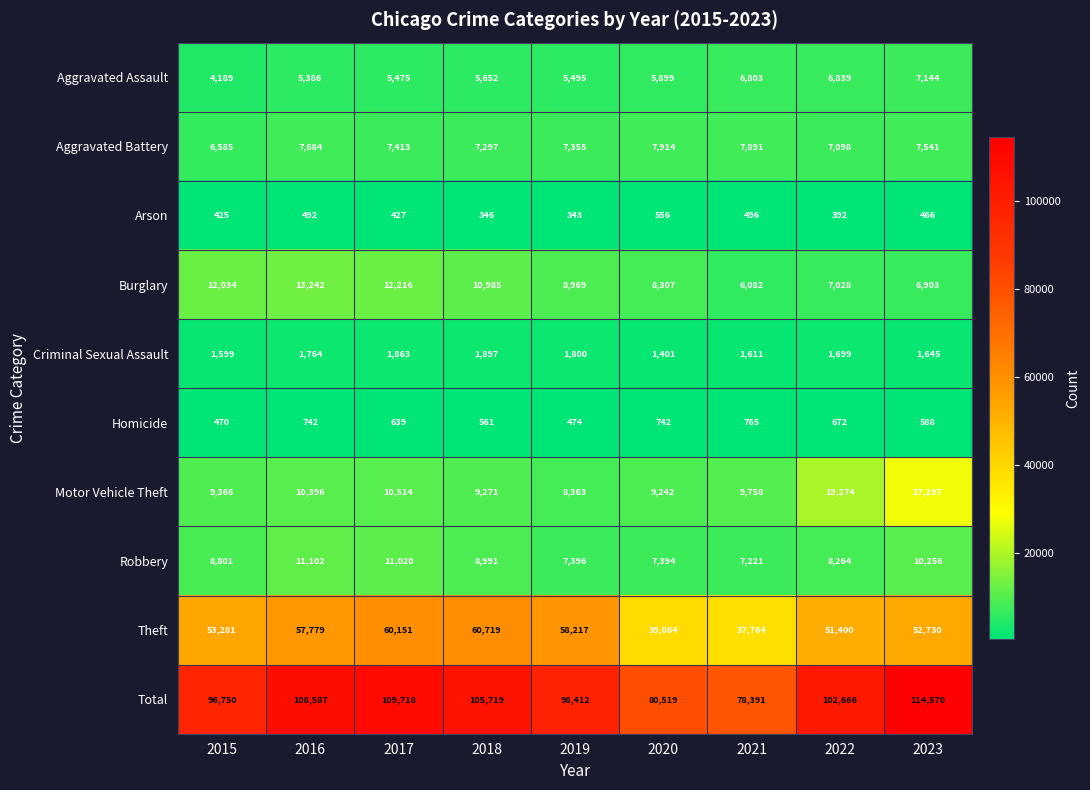

Rank the series at 2021 from highest to lowest value.

Total, Theft, Motor Vehicle Theft, Aggravated Battery, Robbery, Aggravated Assault, Burglary, Criminal Sexual Assault, Homicide, Arson